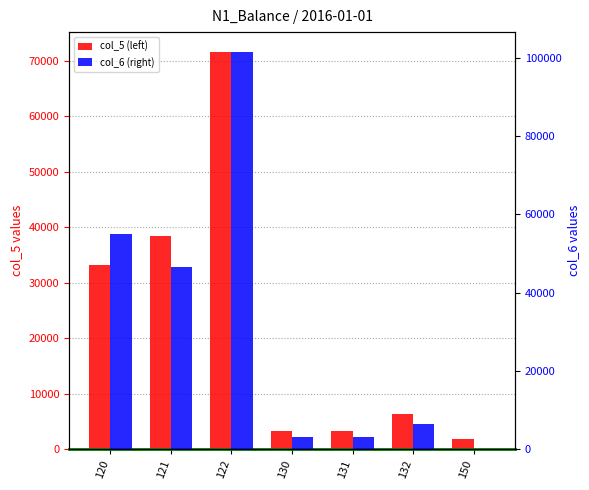

What is the difference between the highest and lowest values at 121?

8096